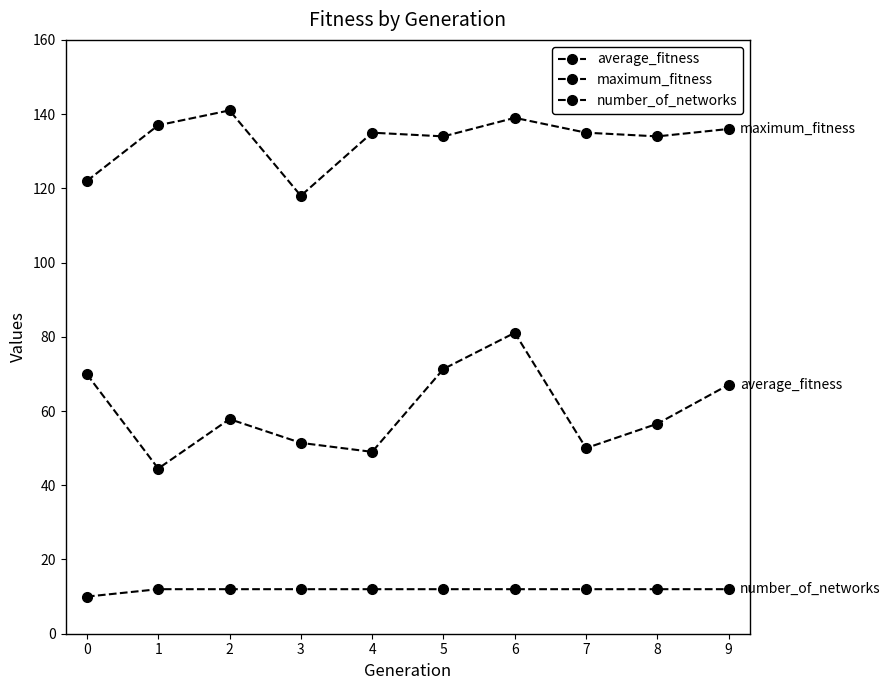

Rank the series by their maximum value, from highest to lowest.

maximum_fitness, average_fitness, number_of_networks